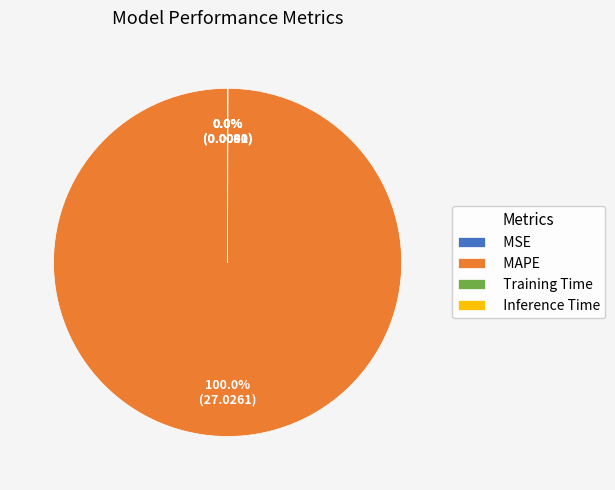

What is the largest slice in the pie chart?

MAPE